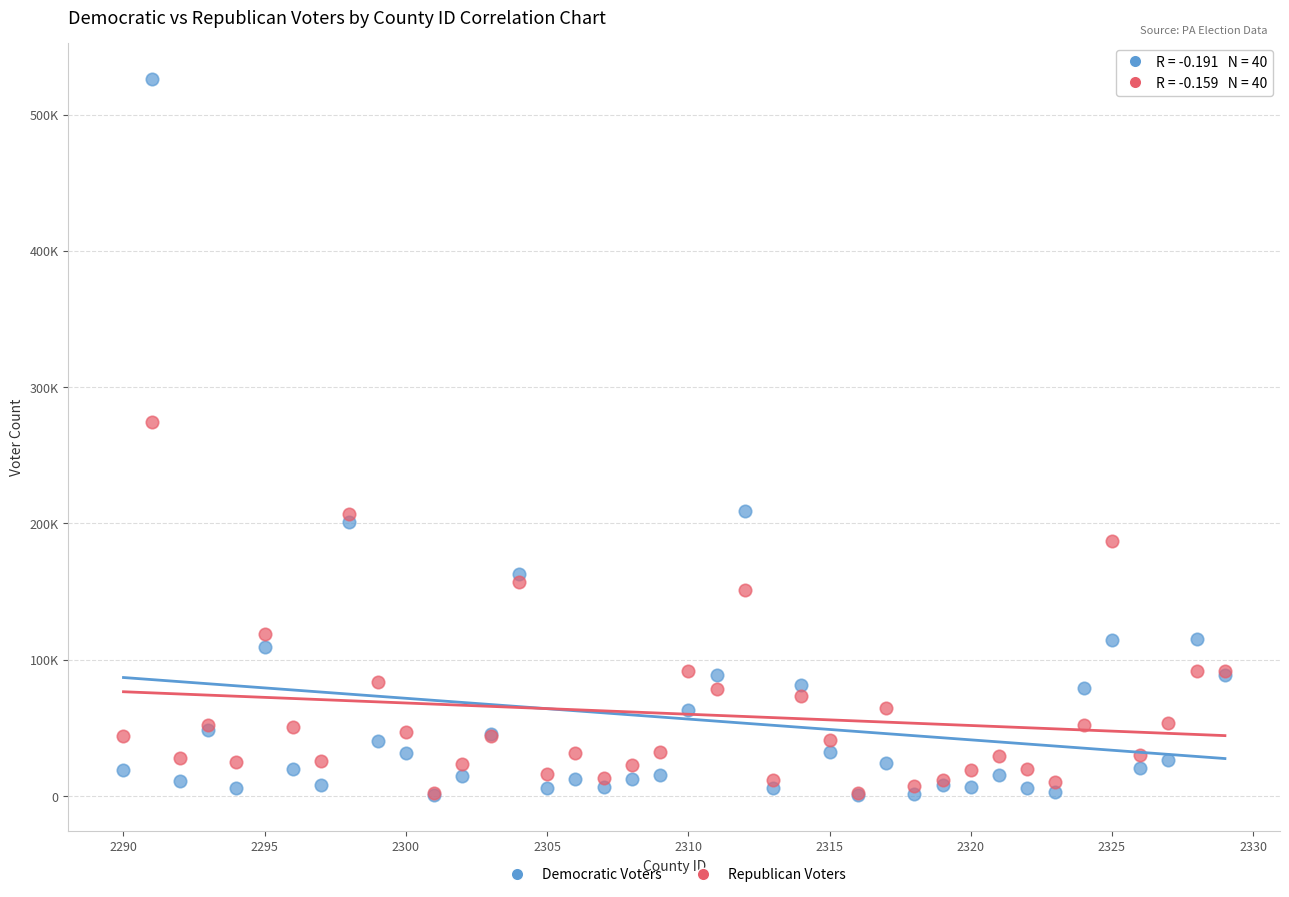

What are all the series names shown in the legend?

Democratic Voters, Republican Voters